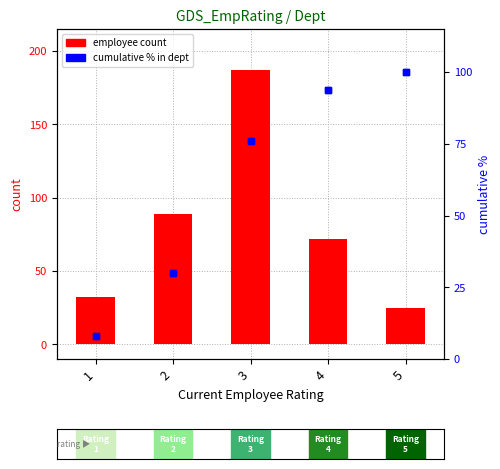

Reading left to right, what are all the values shown in this chart?

employee count: 1=32.0	2=89.0	3=187.0	4=72.0	5=25.0
cumulative %: 1=7.9	2=29.9	3=76.0	4=93.8	5=100.0